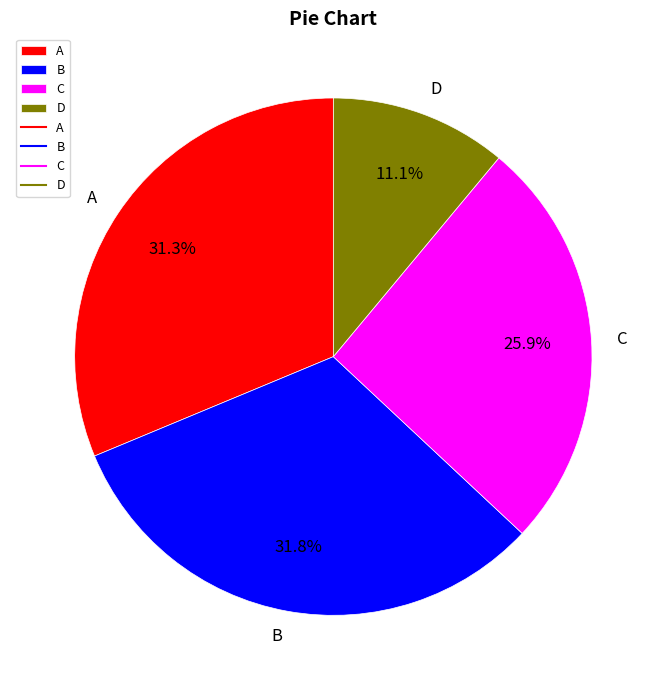

Combined, do A and C account for over 50%?

Yes